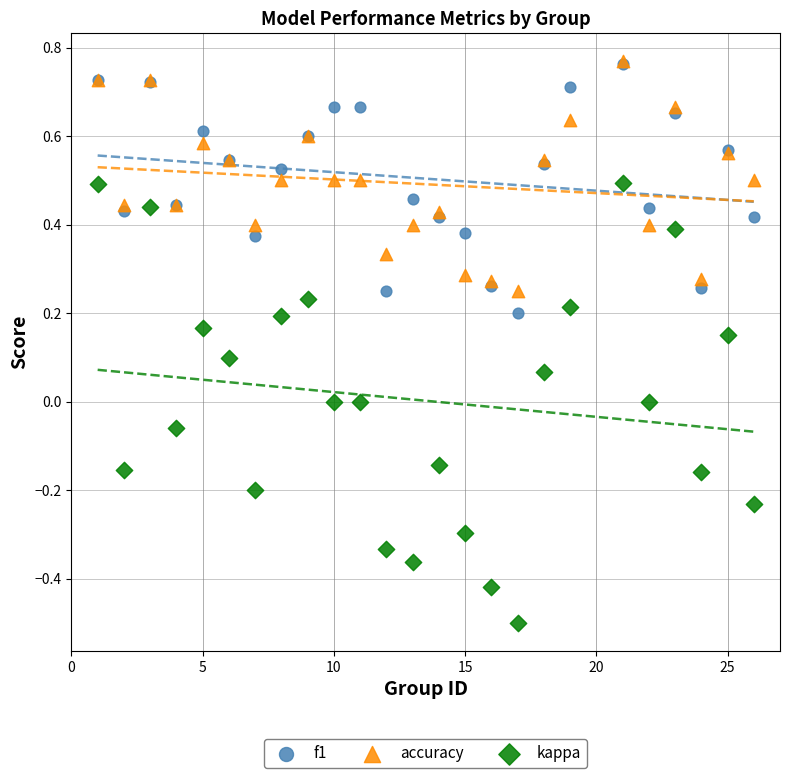

What are all the series names shown in the legend?

f1, accuracy, kappa